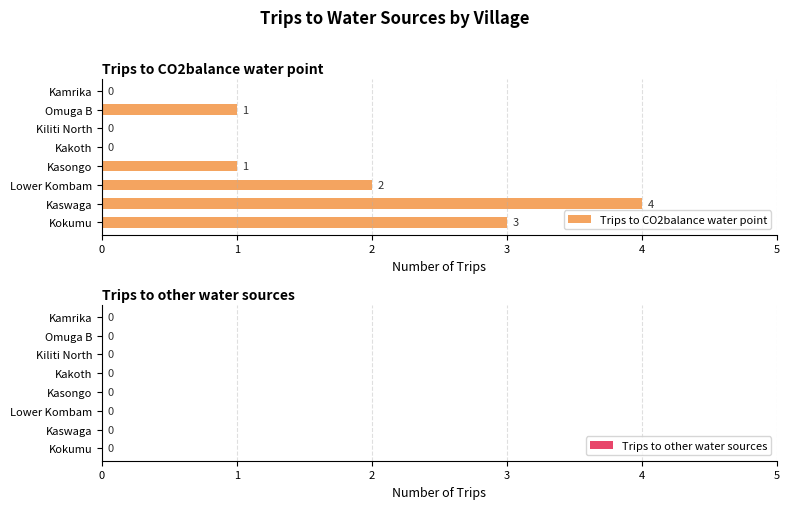

True or false: the data shows 1 at Omuga B.

True